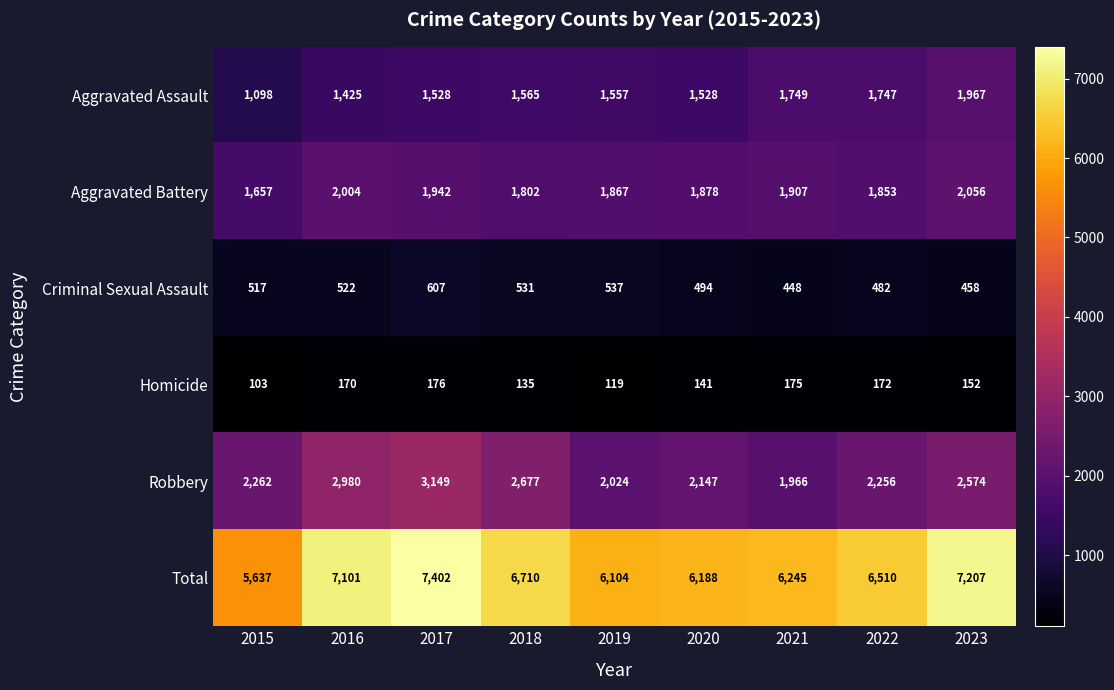

What is the minimum value shown in the chart?

103